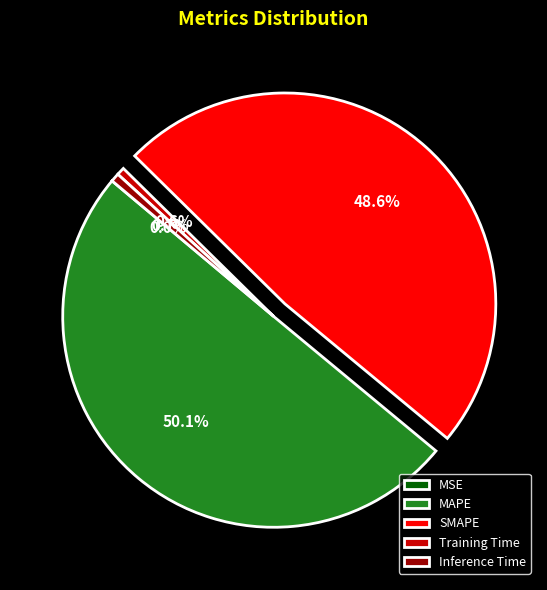

To the nearest percent, what is the average slice percentage?

20%